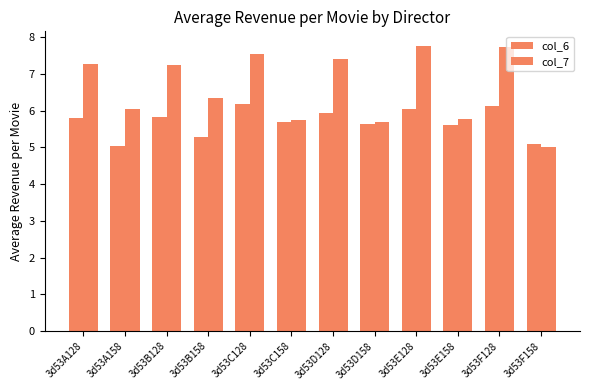

What is the sum of the col_6 values at 3d53D128 and 3d53F158?

11.0